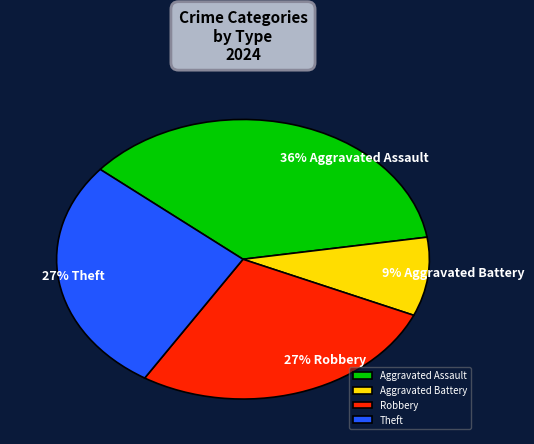

Is it true that Robbery is 27% of the pie?

True